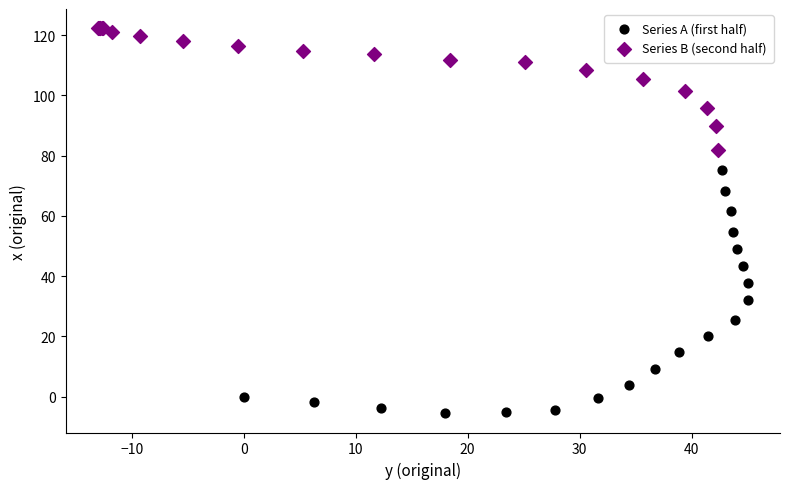

Which series contains the lowest Y value?

Series A (first half)